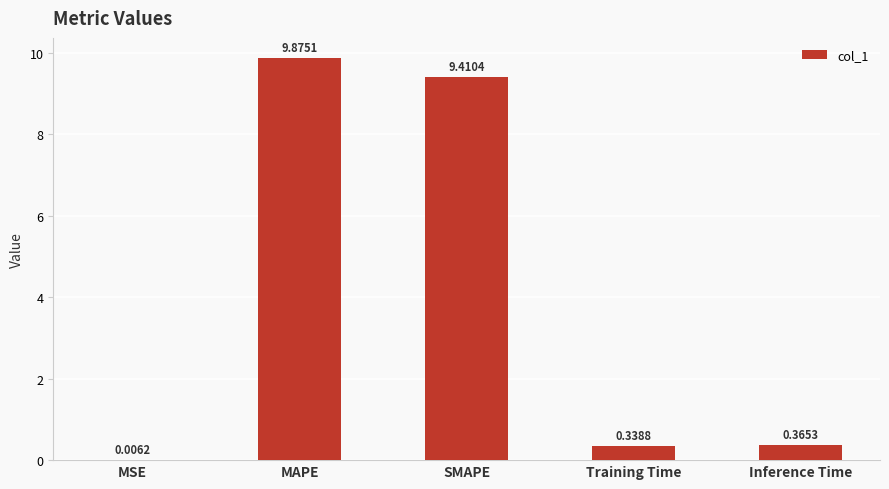

What is the sum of the values at MSE and MAPE?

9.9